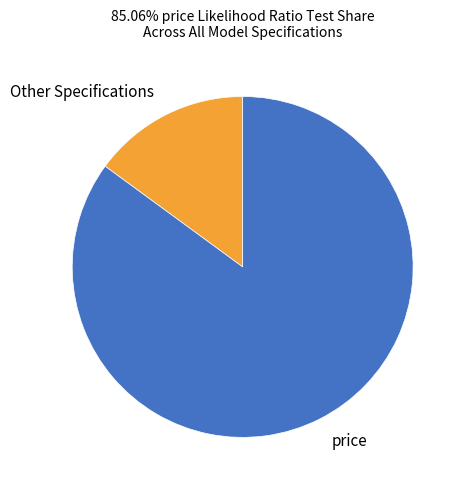

Do price and Other Specifications together represent more than half of the pie?

Yes